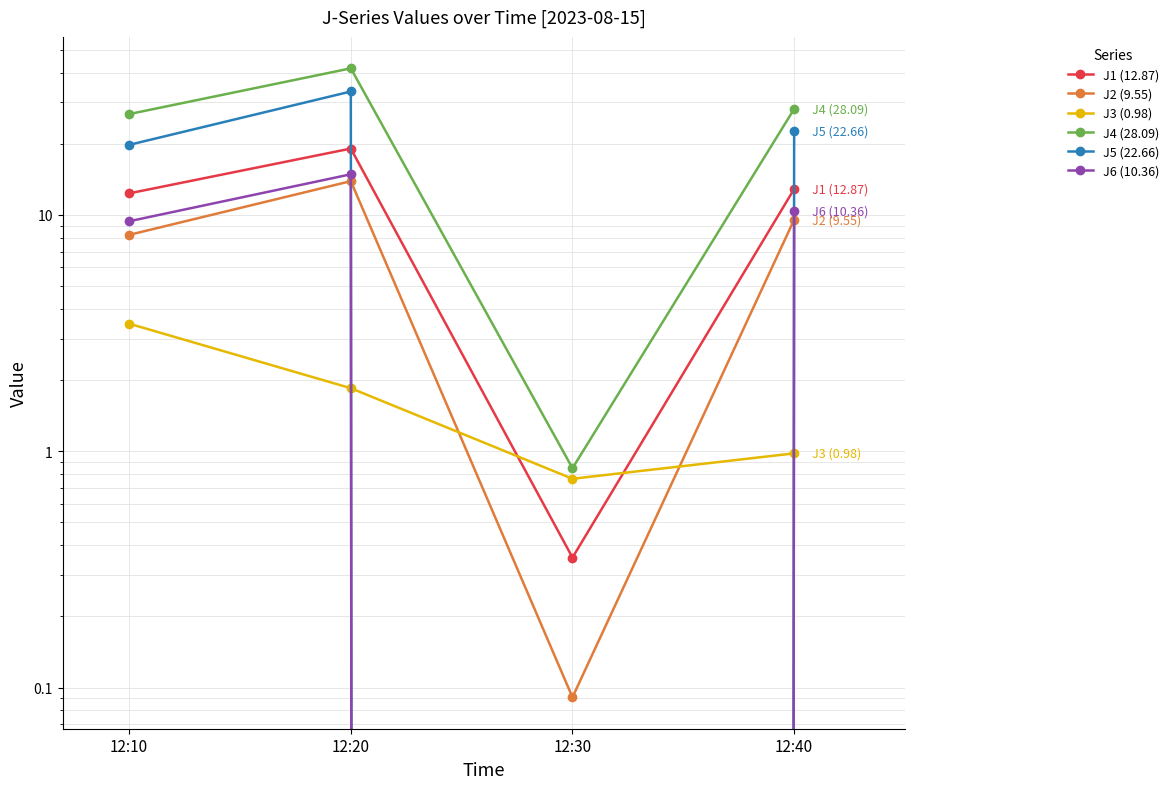

What is the difference between the second highest and minimum values in the J5 (22.66) series?

22.7